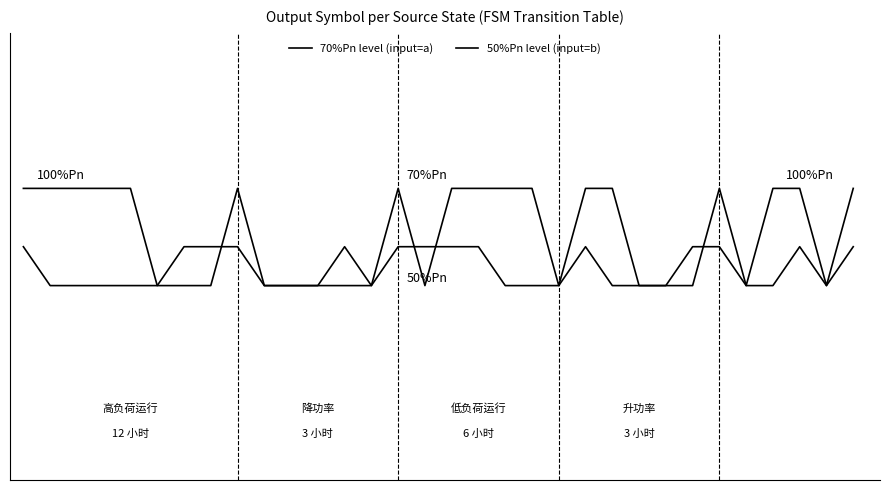

Does the chart have visible grid lines?

No